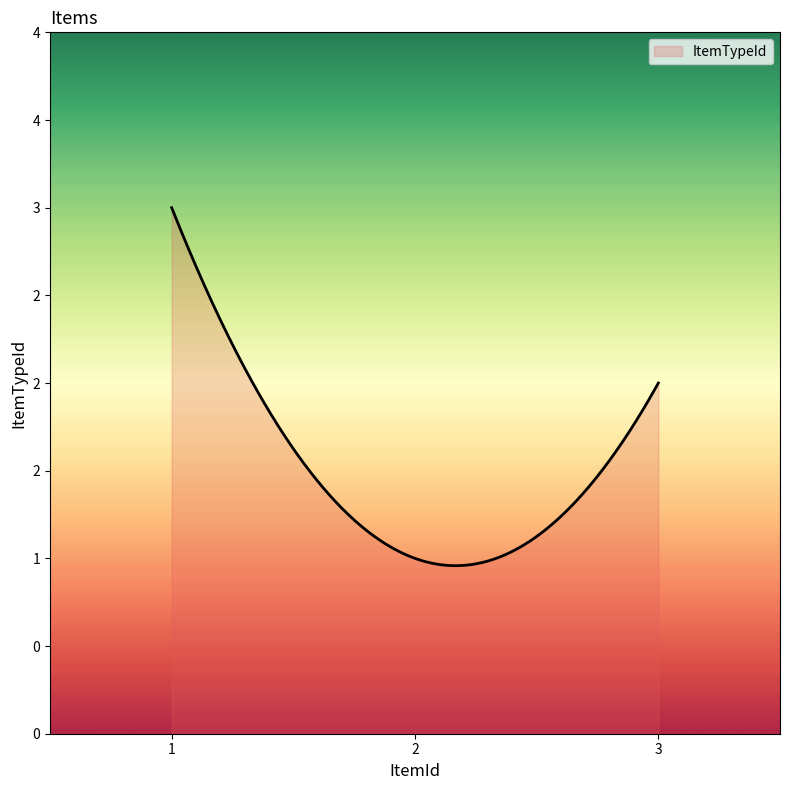

Reading right to left, extract all data points from this chart.

2	1	3